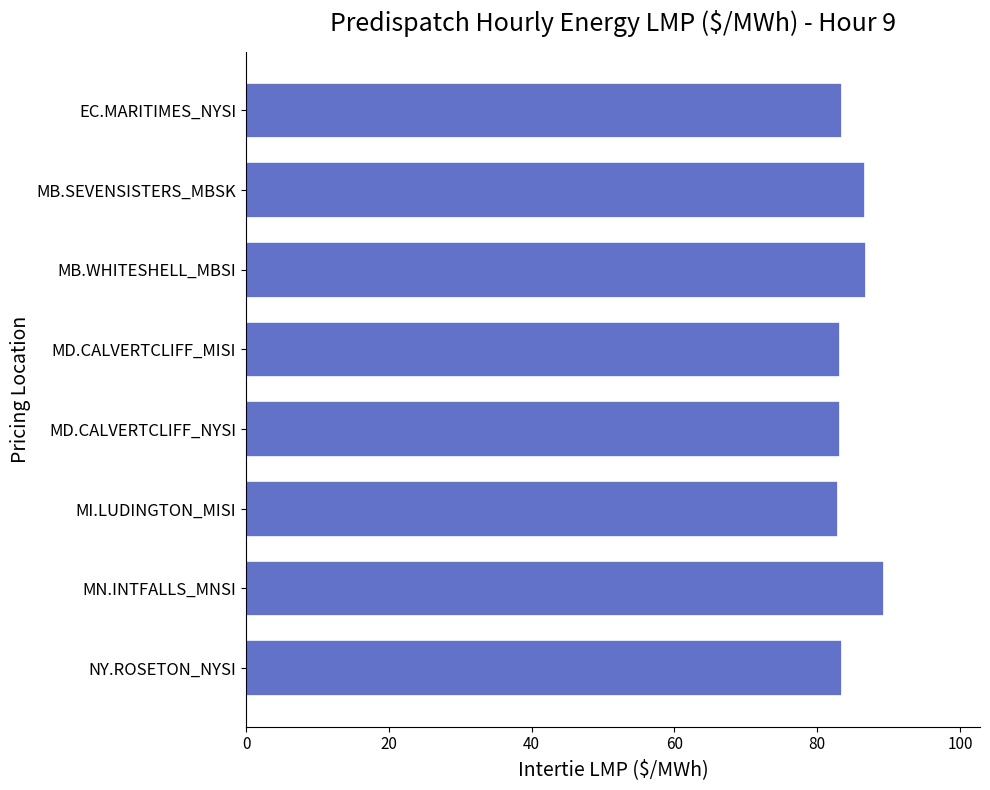

What position from the top is MN.INTFALLS_MNSI?

7